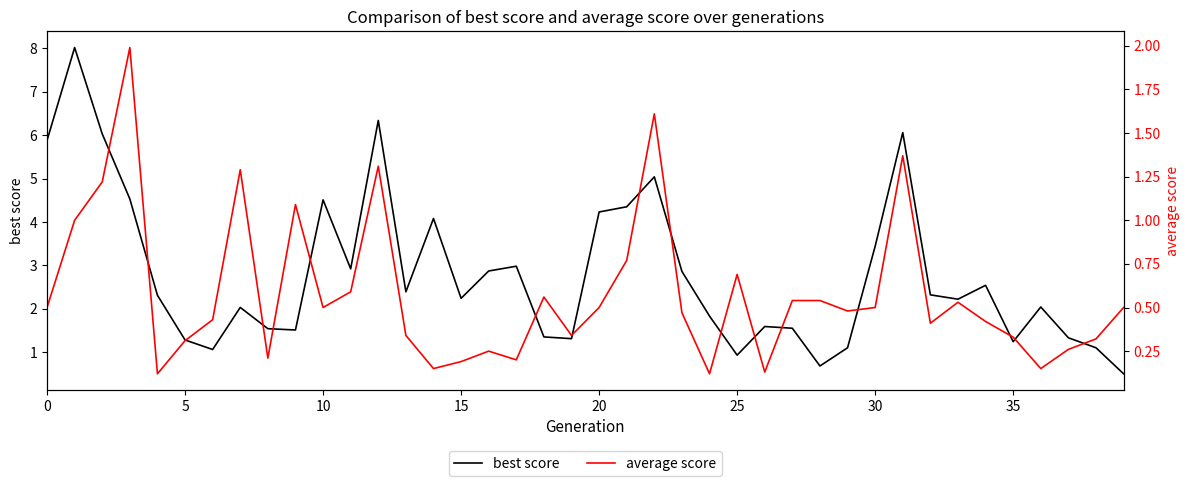

What is the sum of the average score values at 25 and 0?

1.2